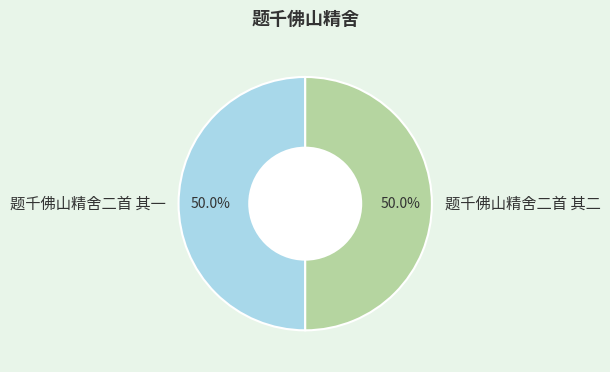

To the nearest percent, what is the combined percentage of 题千佛山精舍二首 其一 and 题千佛山精舍二首 其二?

100%